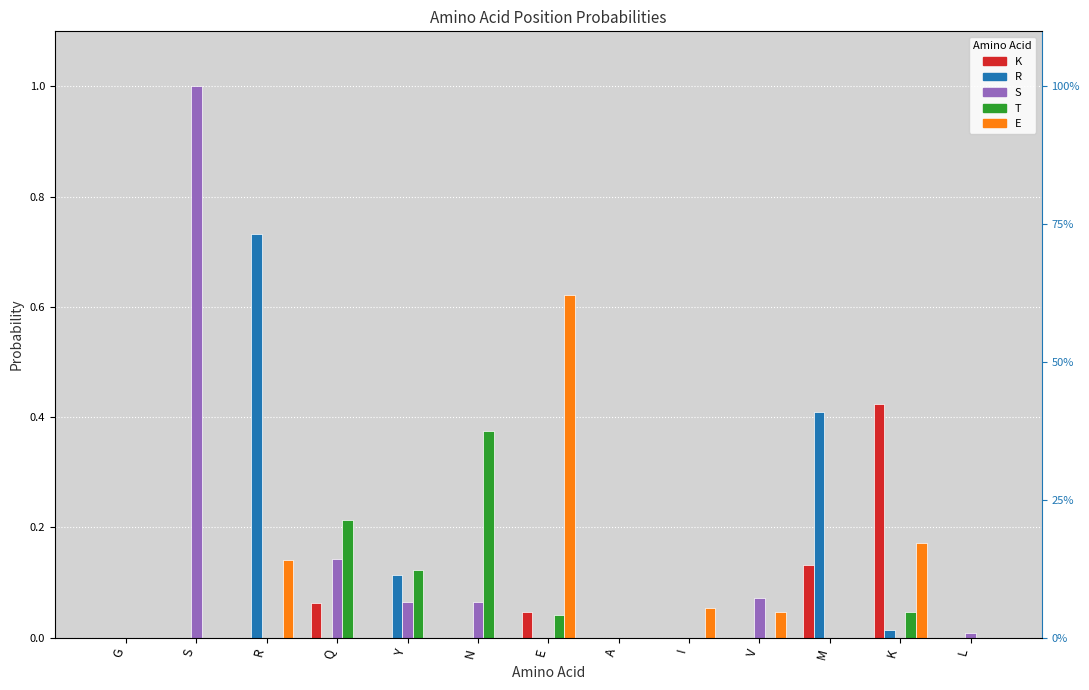

At how many categories does at least one series exceed 0?

11